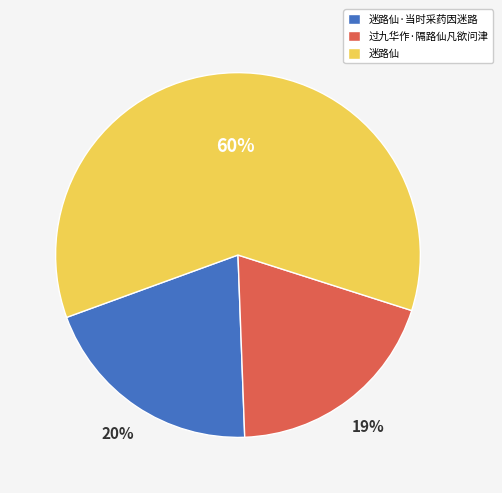

To the nearest percent, what is the difference between the largest and smallest slice percentages?

41%